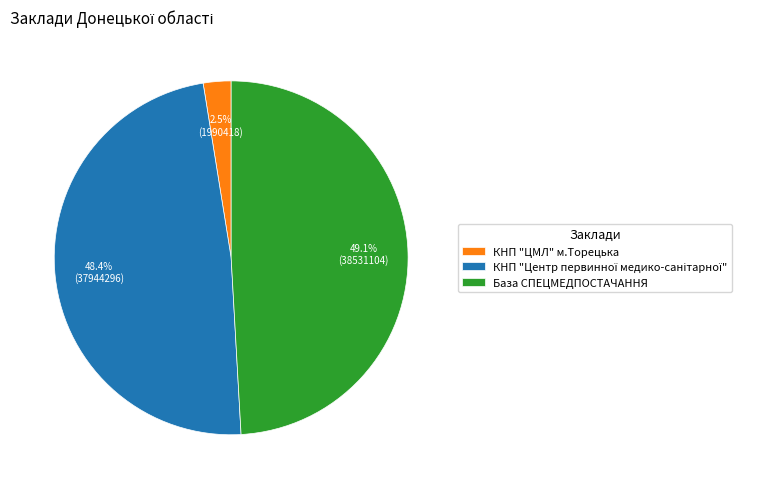

Which category has the smallest portion of the pie?

КНП "ЦМЛ" м.Торецька